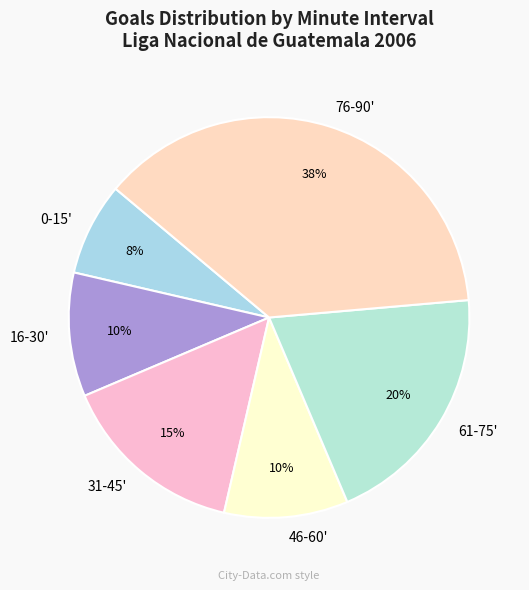

What is the largest slice in the pie chart?

76-90'